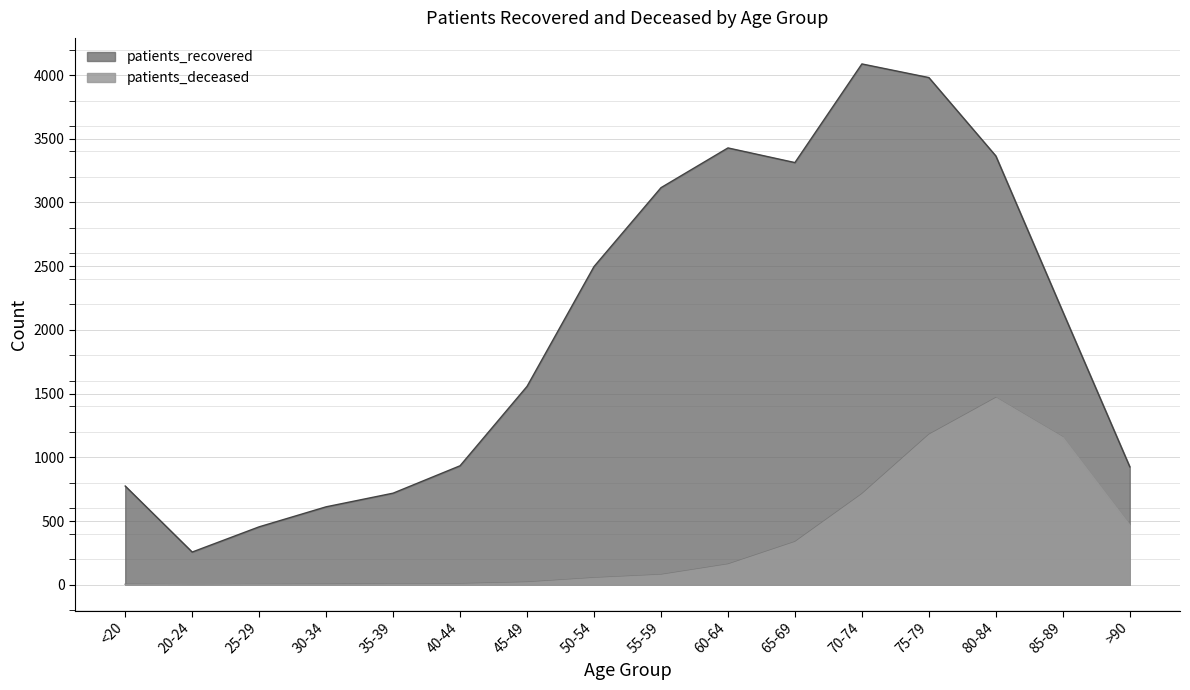

Which category has the highest value across all series?

70-74